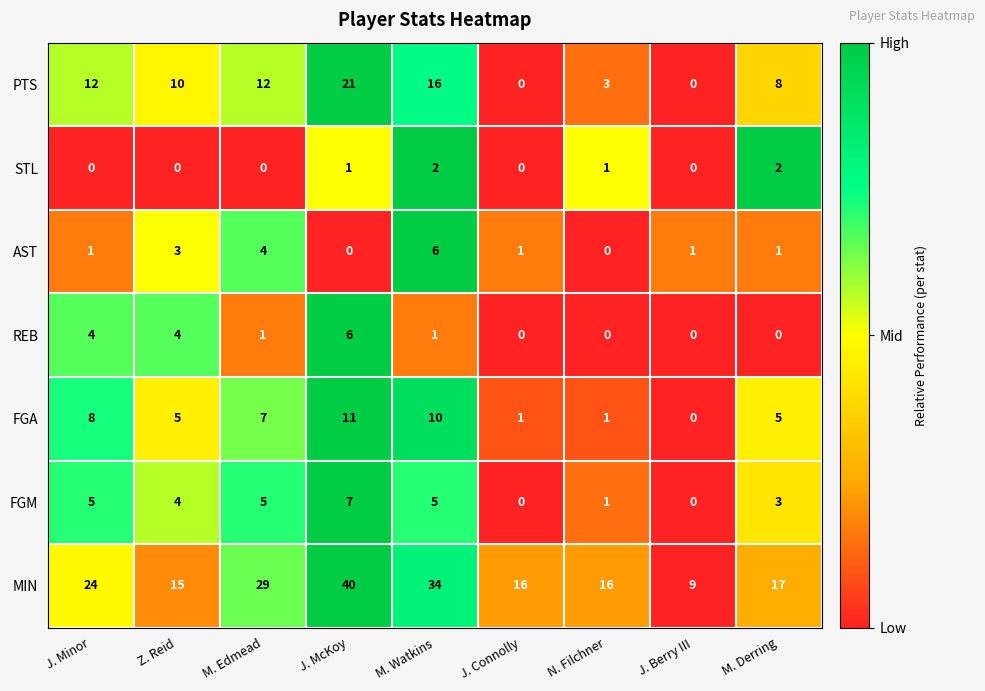

Which series has the largest total across all categories?

MIN